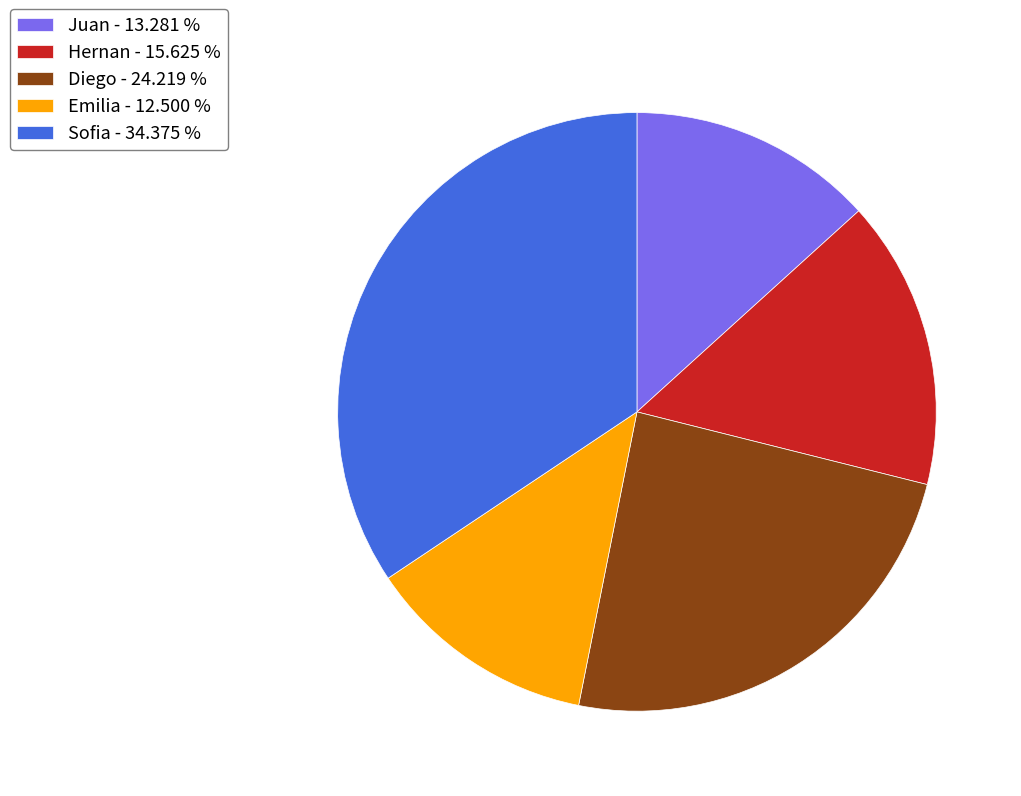

Does any single category account for the majority?

No